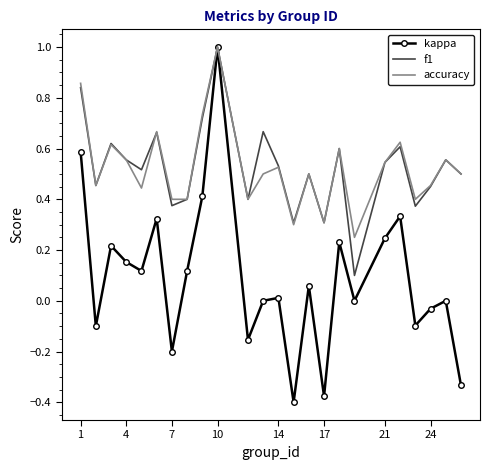

What is the highest value of the accuracy series?

1.0